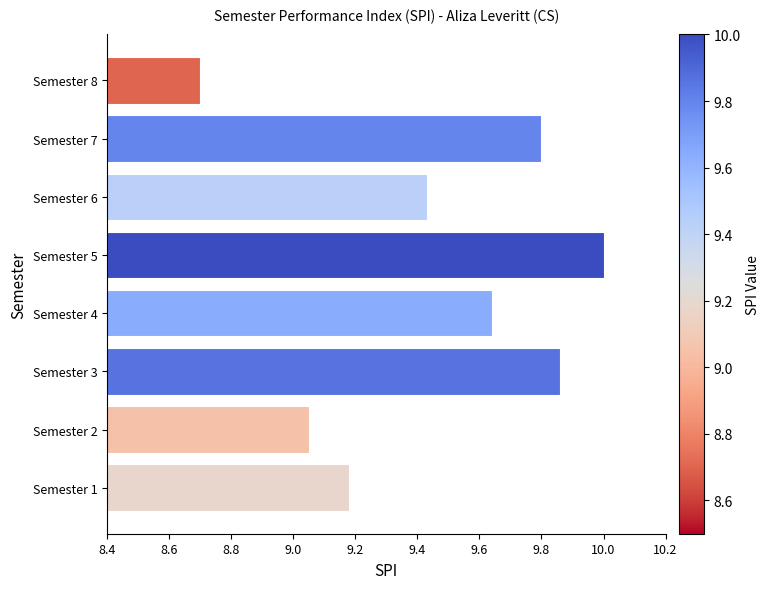

What is the smallest value displayed?

8.7